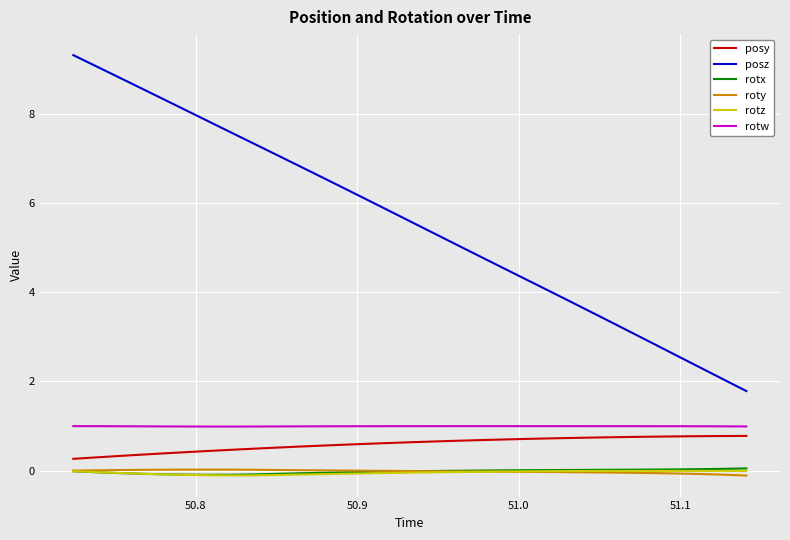

Which series has the largest total across all categories?

posz